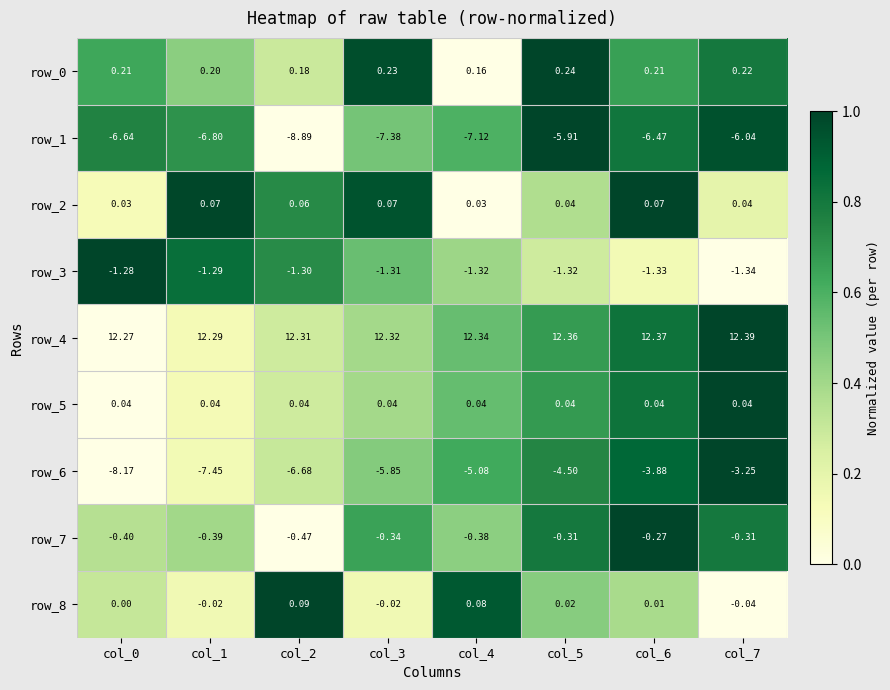

Is the value of row_8 at col_3 greater than the value of row_3 at col_5?

Yes